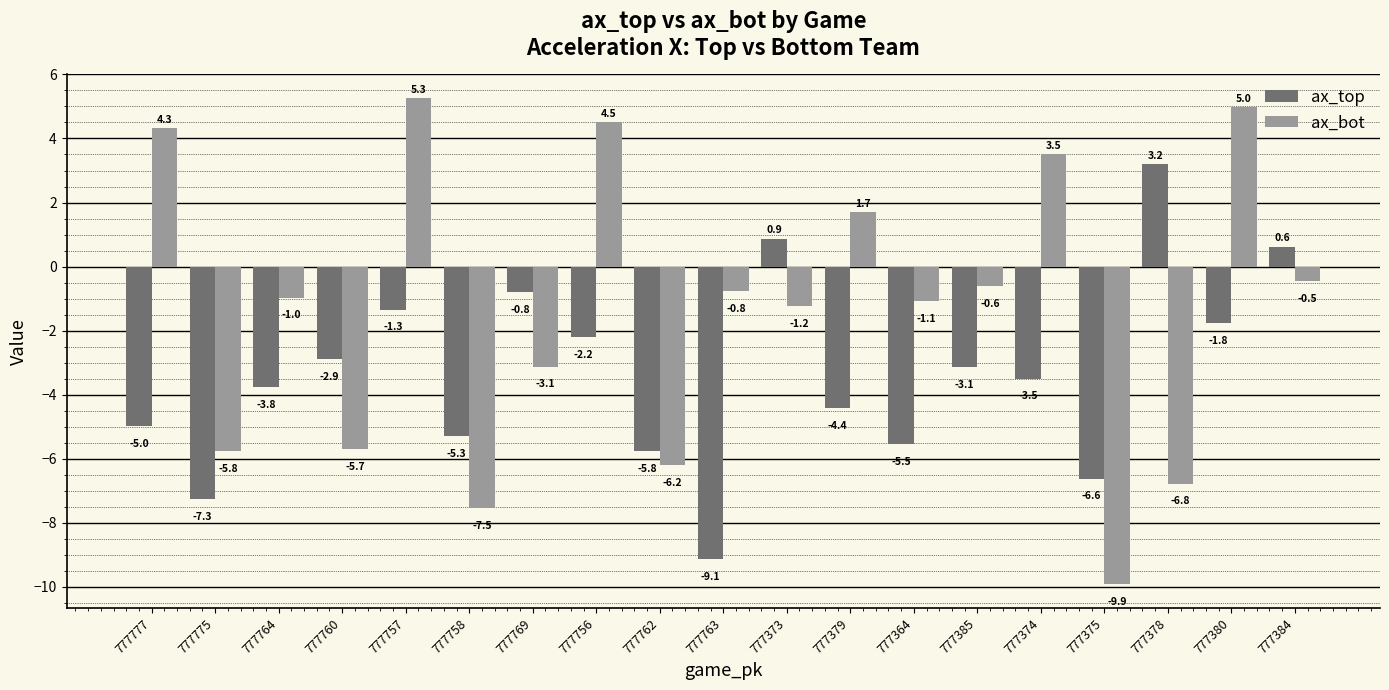

What is the label of the 3rd bar from the left?

777764